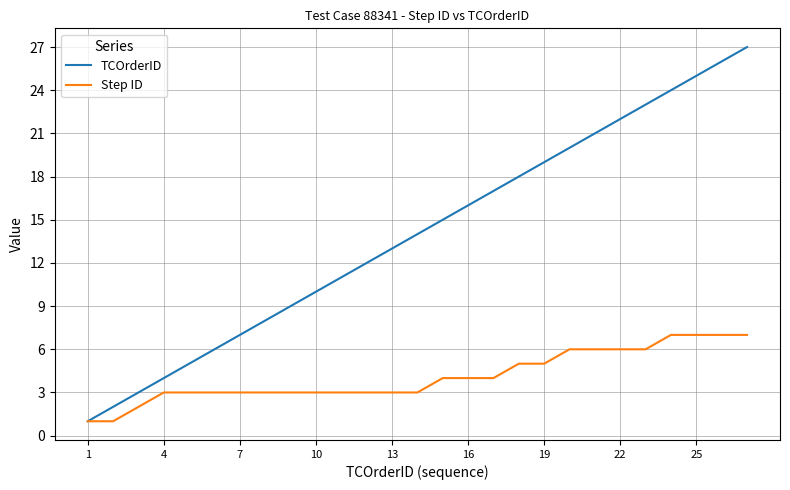

What is the highest value of the Step ID series?

7